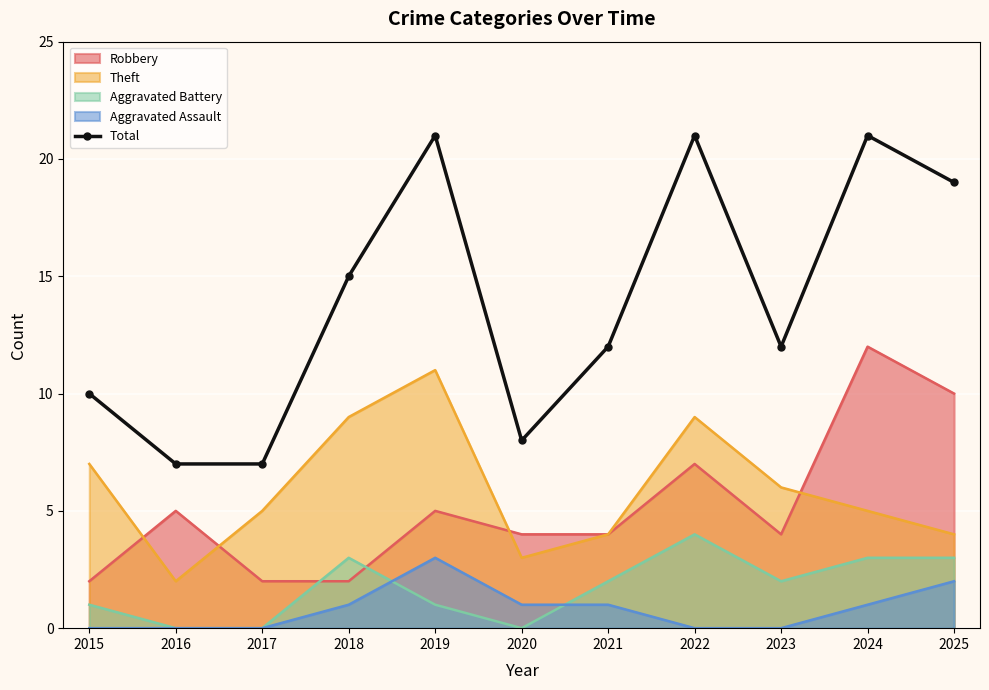

What is the average value?

14